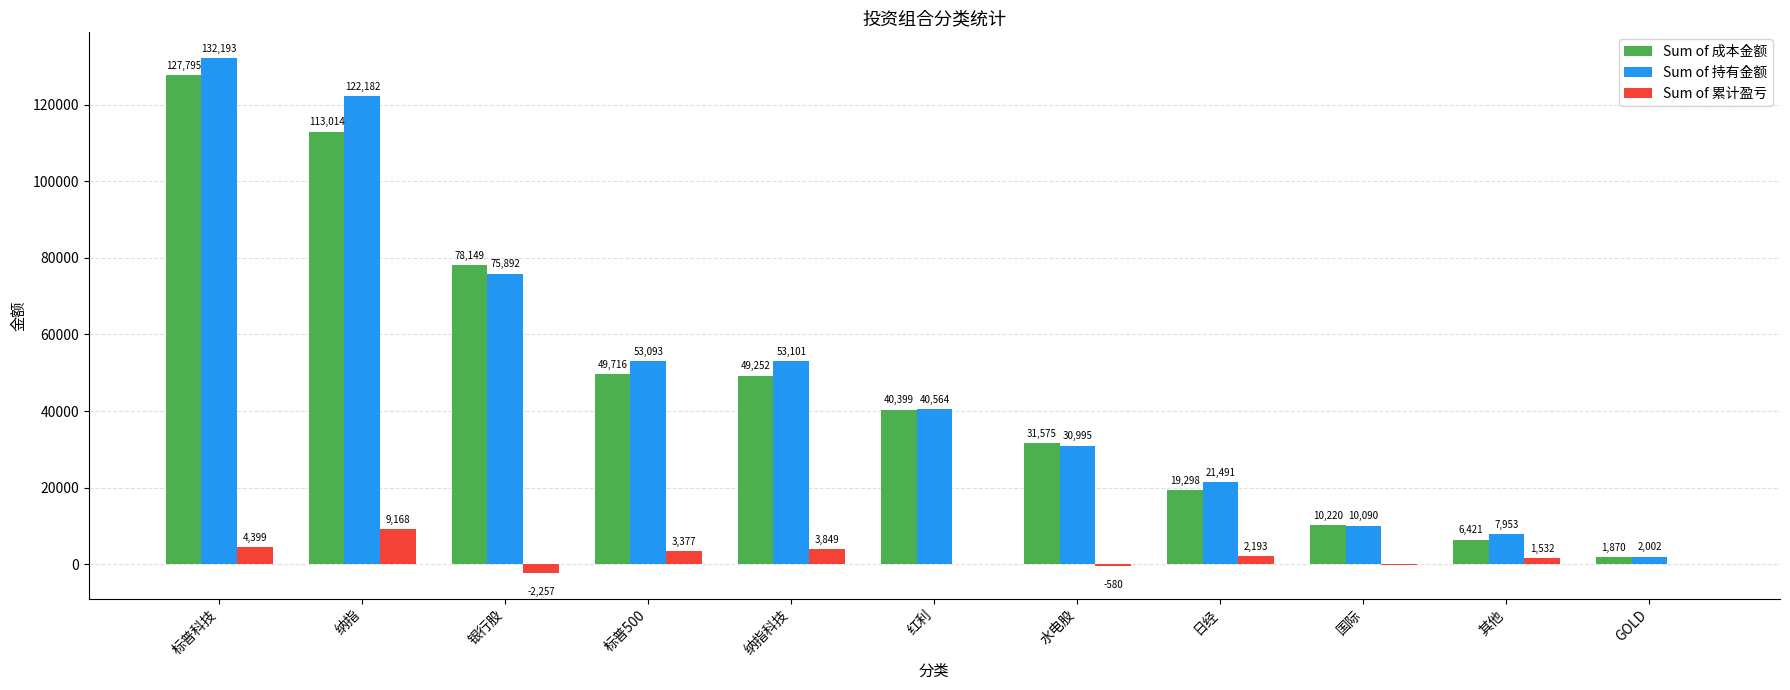

At which label does Sum of 成本金额 first exceed 40398?

标普科技